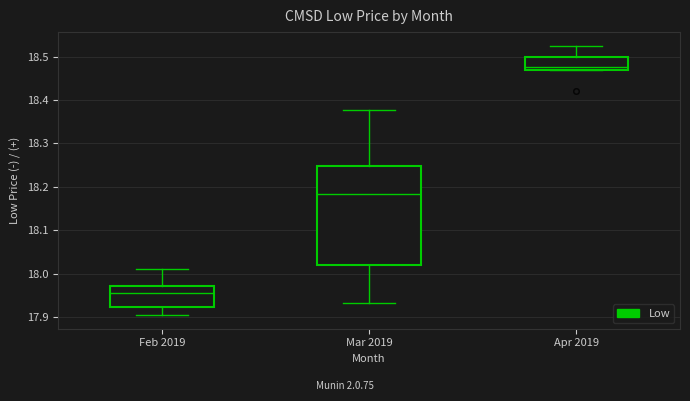

Comparing the boxes themselves (not the whiskers), which one is the tallest?

Mar 2019